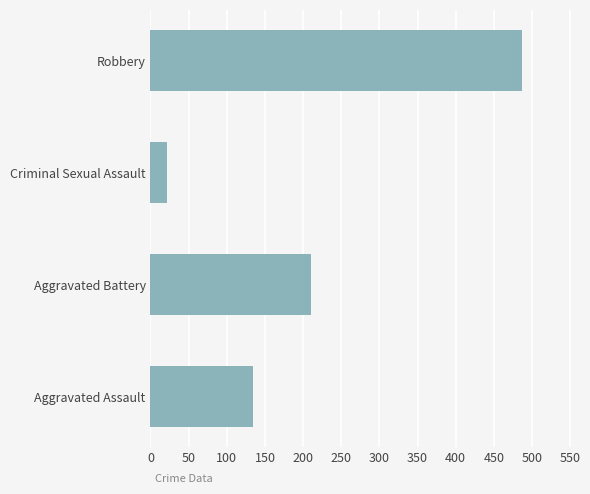

Rank the categories by value from lowest to highest.

Criminal Sexual Assault, Aggravated Assault, Aggravated Battery, Robbery